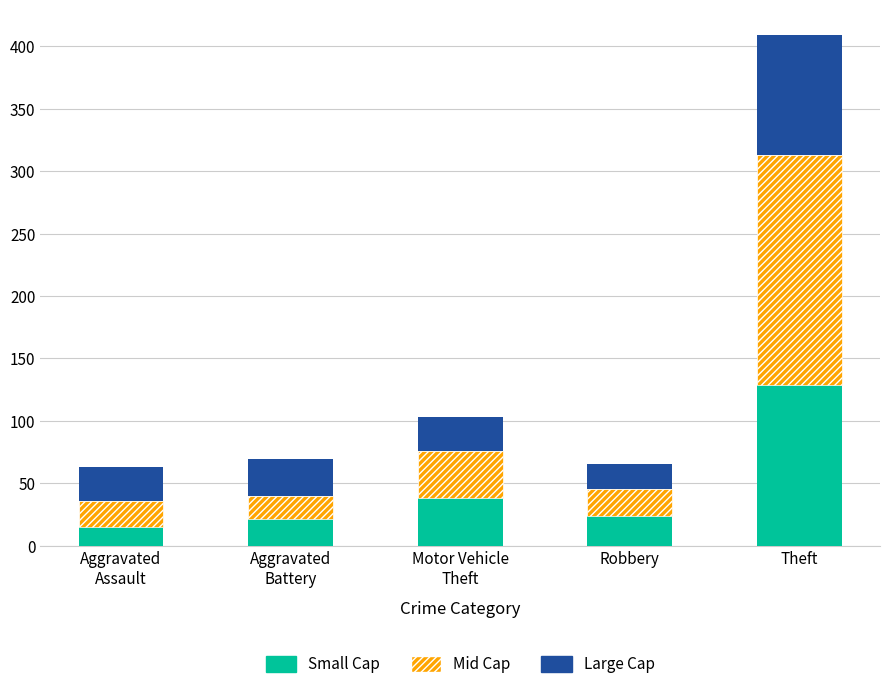

What value does the Small Cap series have at Aggravated
Assault, to the nearest 10?

20